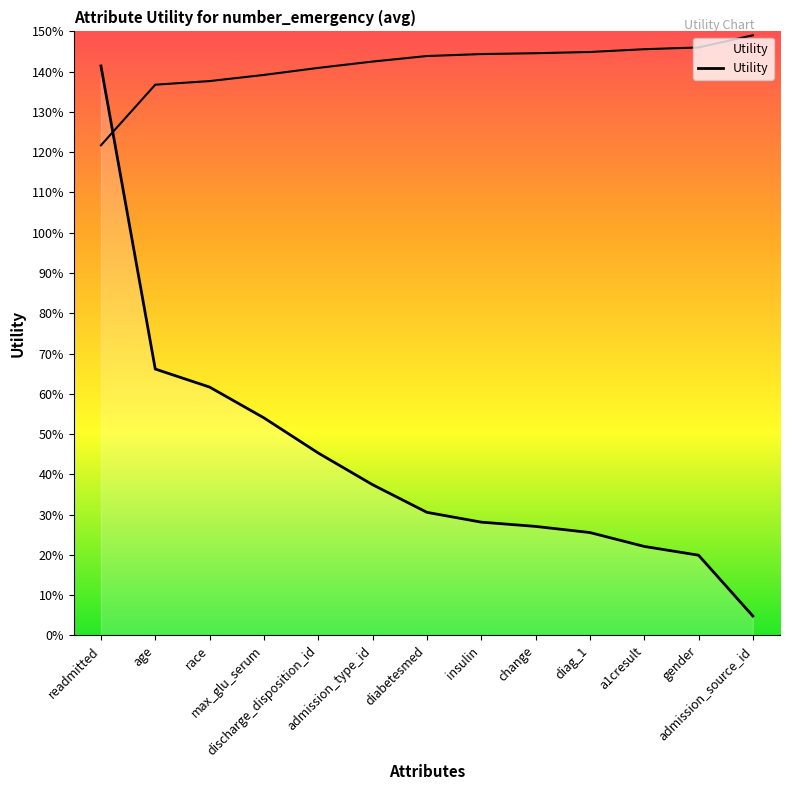

Reading left to right, list all the values displayed in this chart.

1.4	0.7	0.6	0.5	0.5	0.4	0.3	0.3	0.3	0.3	0.2	0.2	0.0